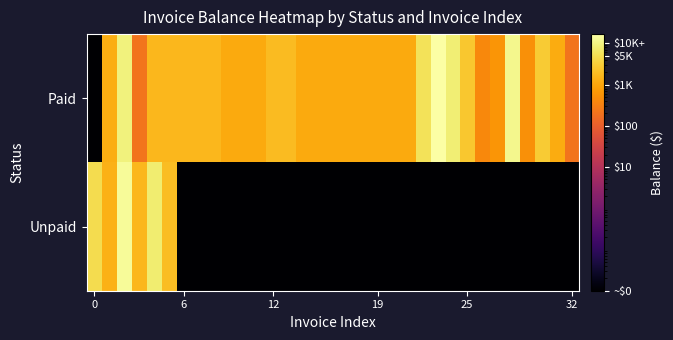

How many series are shown in this chart?

2